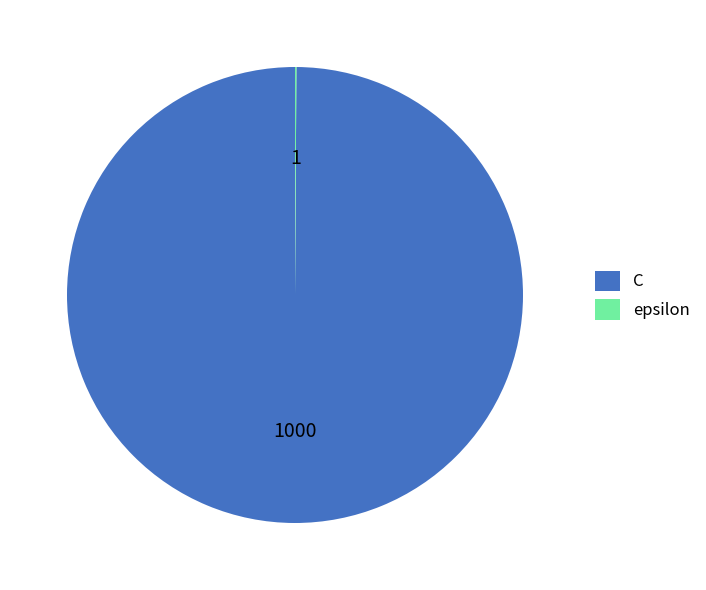

Which slice is the largest?

C